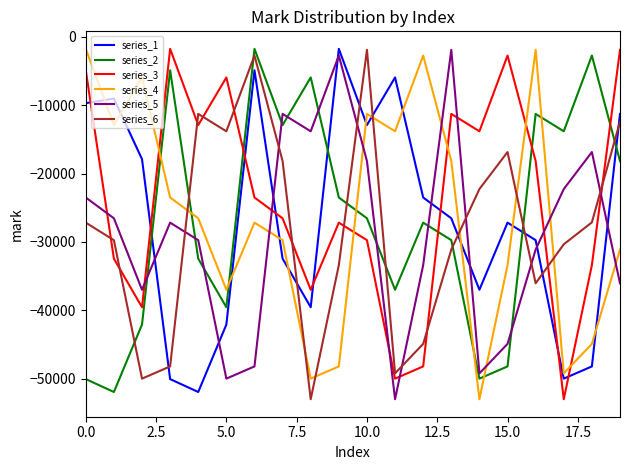

What is the difference between the maximum and minimum values in the series_5 series?

51131.8